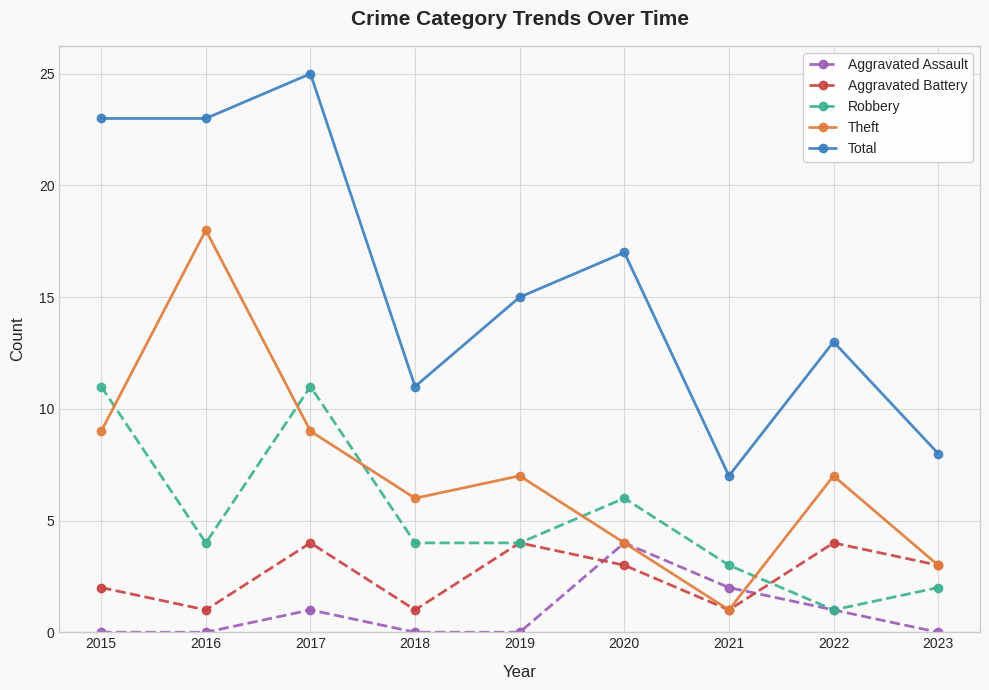

At which label does Theft reach its peak?

2016